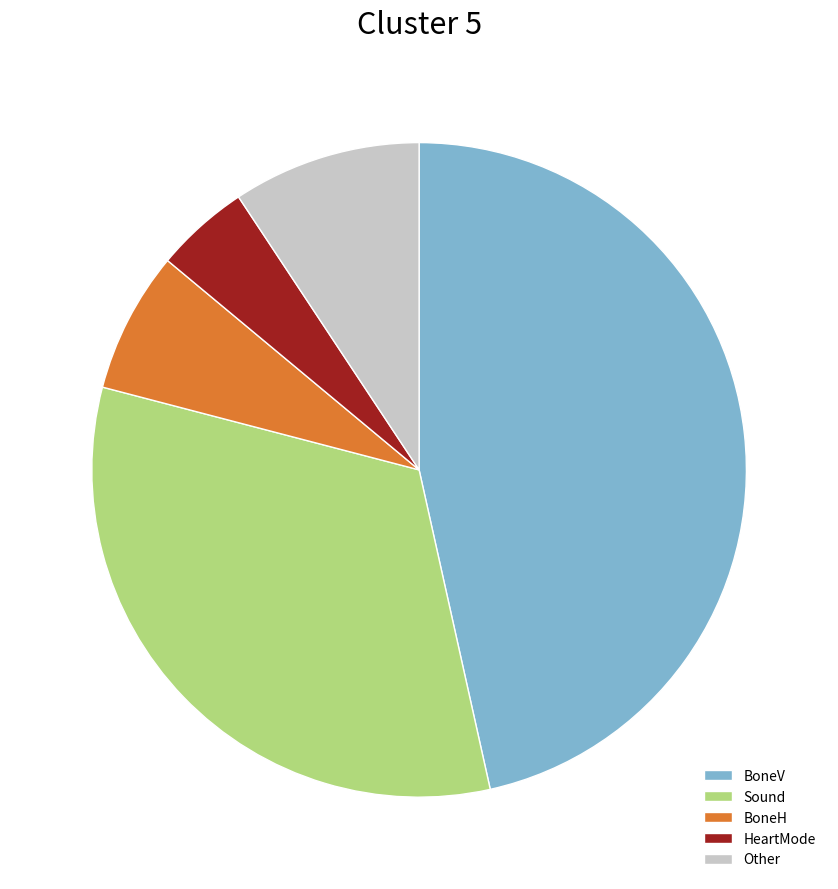

The Other slice represents 9% of the pie. True or false?

True